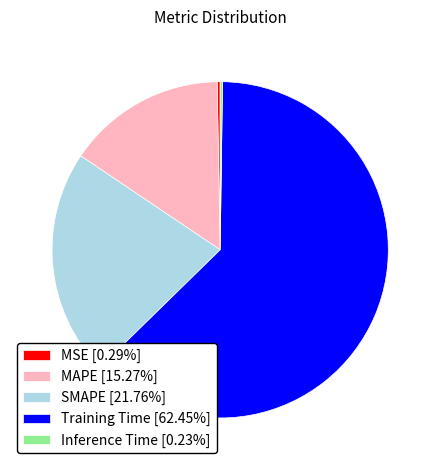

The Training Time slice represents 77% of the pie. True or false?

False